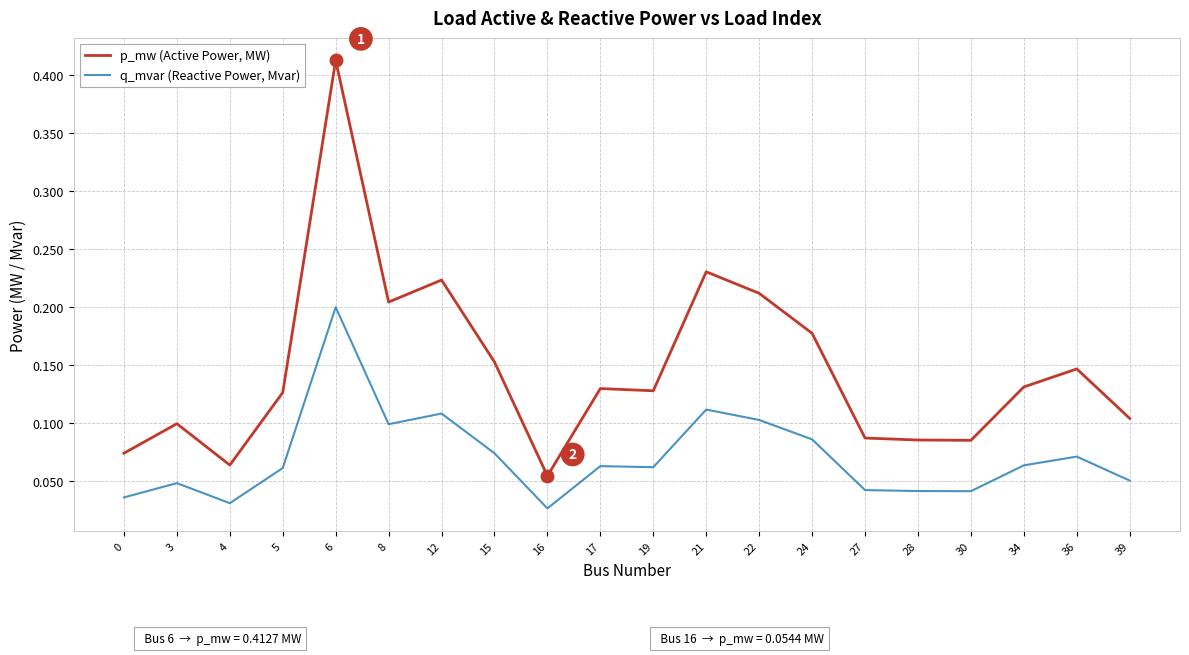

Which label corresponds to the smallest value in the chart?

16